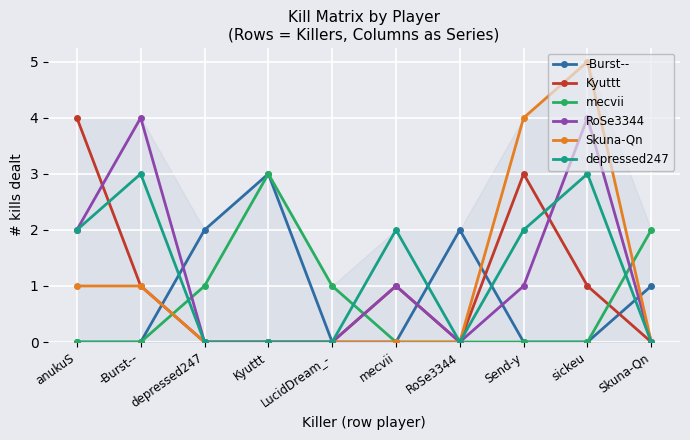

At which category does mecvii reach its first local peak?

Kyuttt